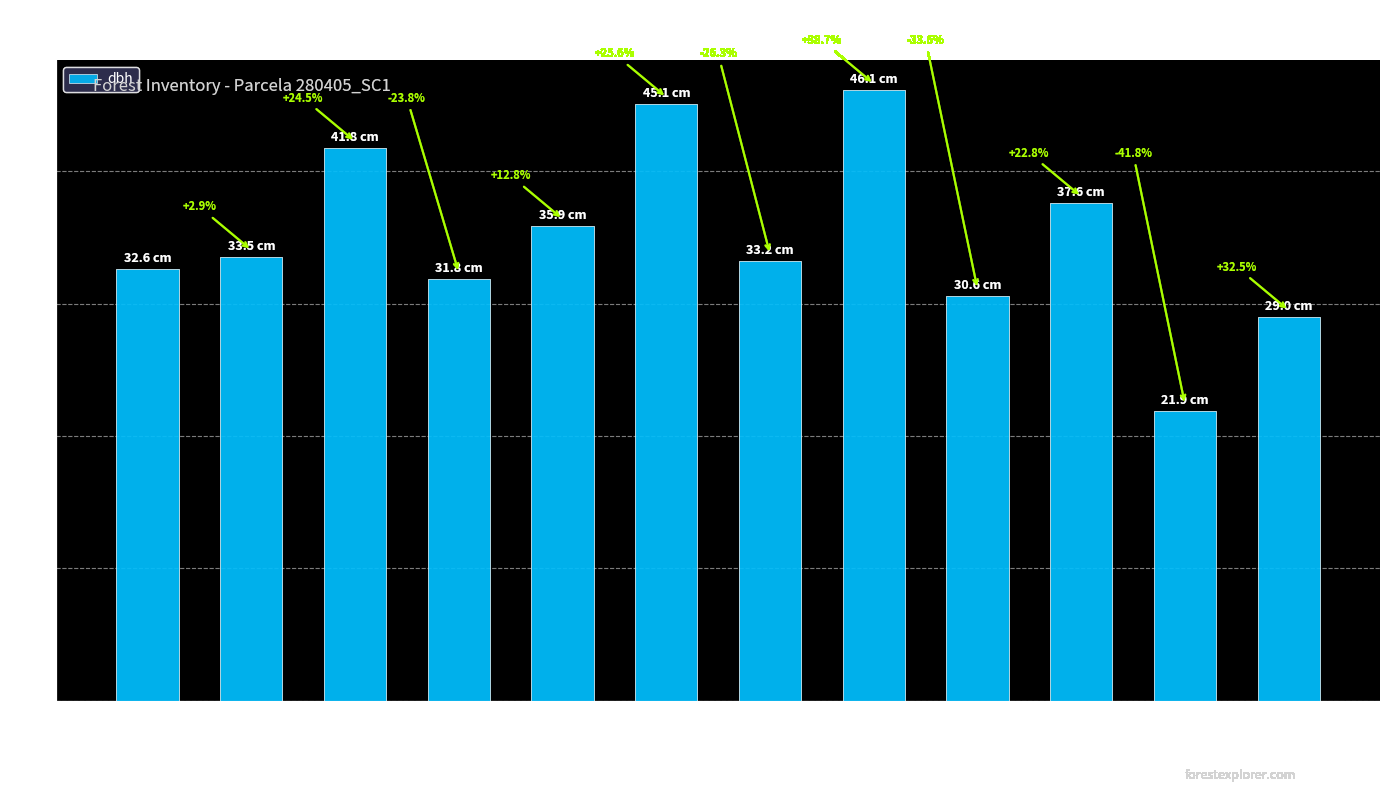

How many categories are shown in the chart?

12